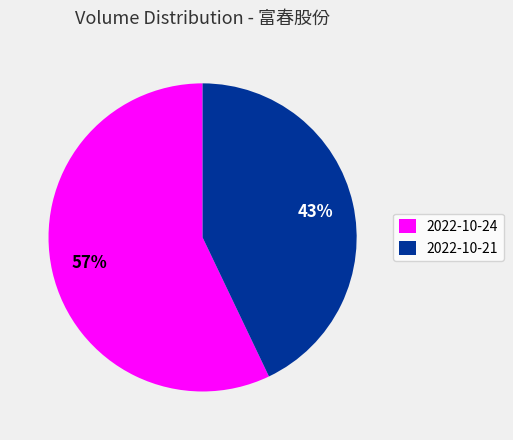

What is the ratio of the value at 2022-10-21 to the value at 2022-10-24?

0.8